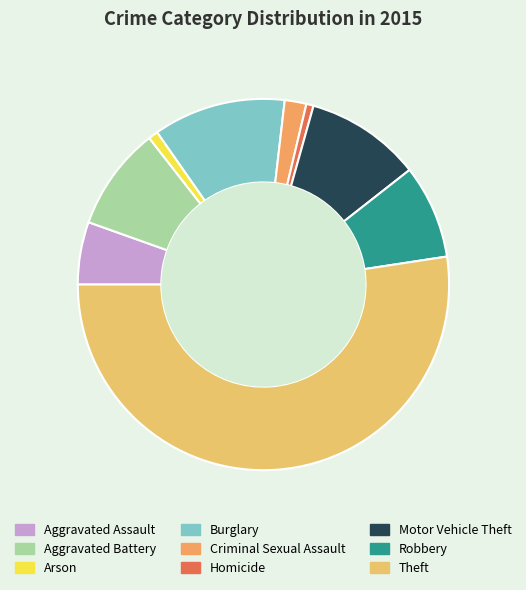

How many slices are in this pie chart?

9